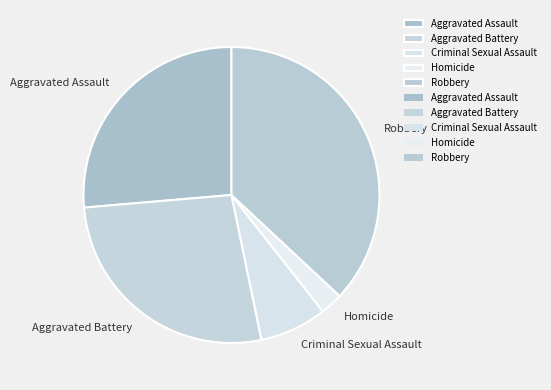

How many slices are in this pie chart?

5